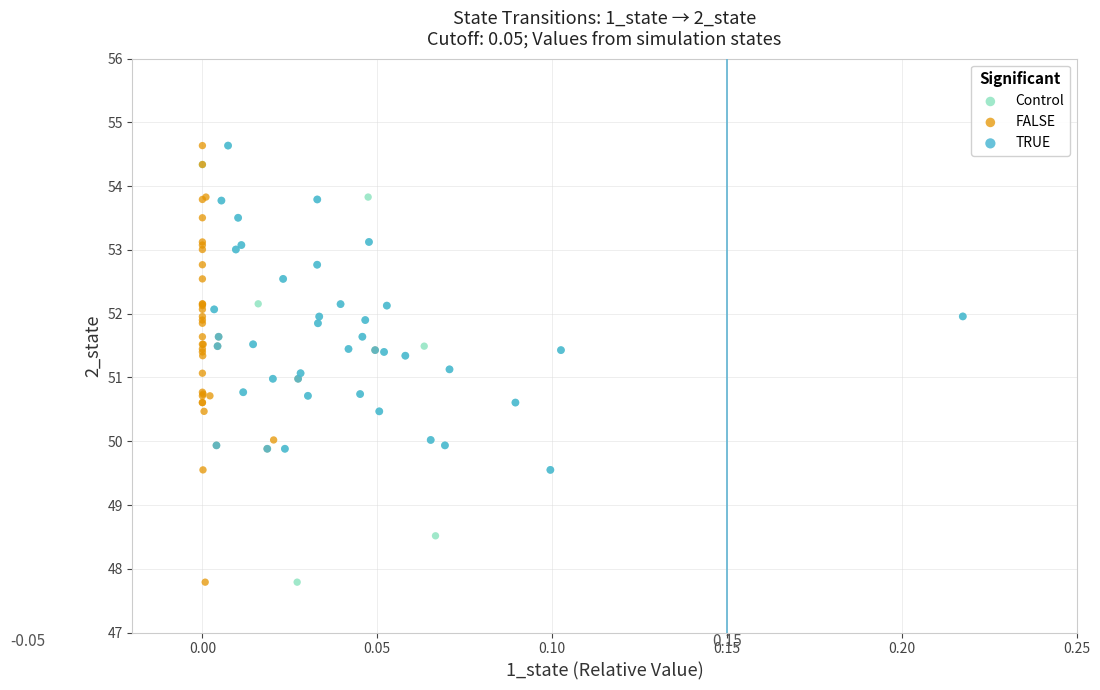

What are all the series names shown in the legend?

Control, FALSE, TRUE